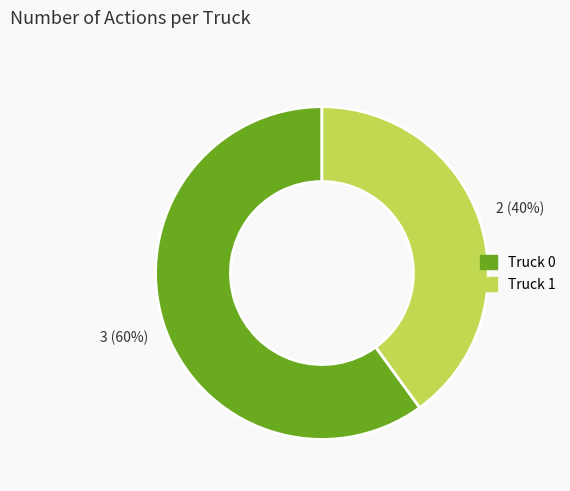

To the nearest percent, what is the combined percentage of Truck 1 and Truck 0?

100%